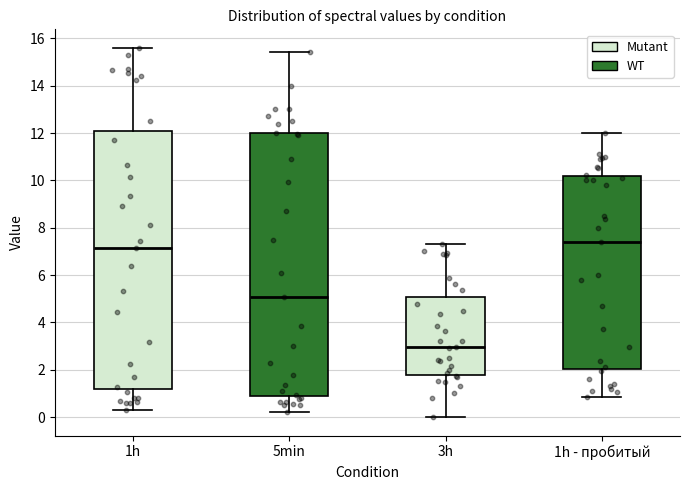

Reading left to right, transcribe this box plot: for each box, give where its median line is, the range the box spans, and where its two whiskers end, as read against the y-axis. The values are not printed on the chart, so give them approximately, as read against the axis.

1h: median 7.2, box 1.2 to 12.2, whiskers 0.4 to 15.6
5min: median 5.0, box 0.8 to 12.0, whiskers 0.2 to 15.4
3h: median 3.0, box 1.8 to 5.0, whiskers 0.0 to 7.4
1h - пробитый: median 7.4, box 2.0 to 10.2, whiskers 0.8 to 12.0